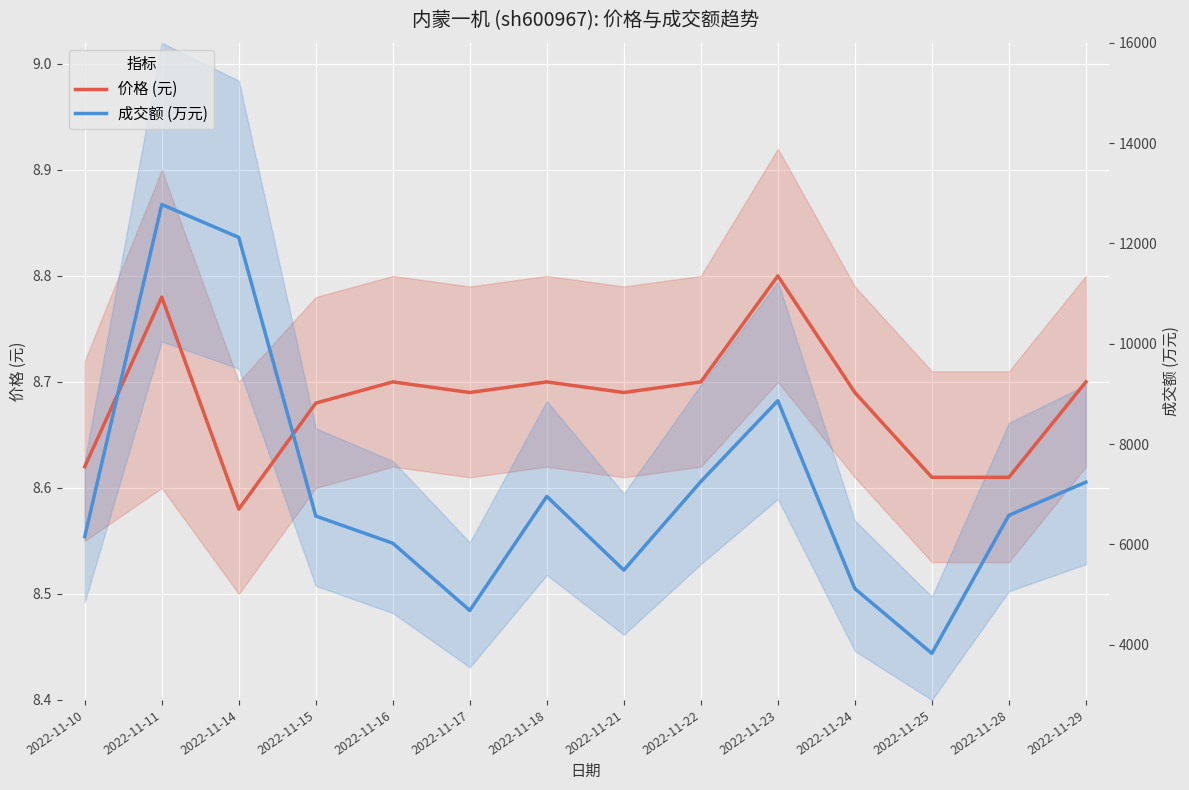

In 价格 (元), how many points are lower than both neighbors (excluding endpoints)?

3